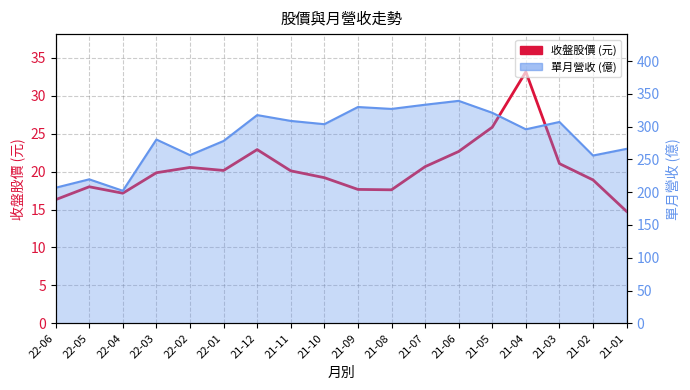

What is the value of the 18th point from the left?

14.8